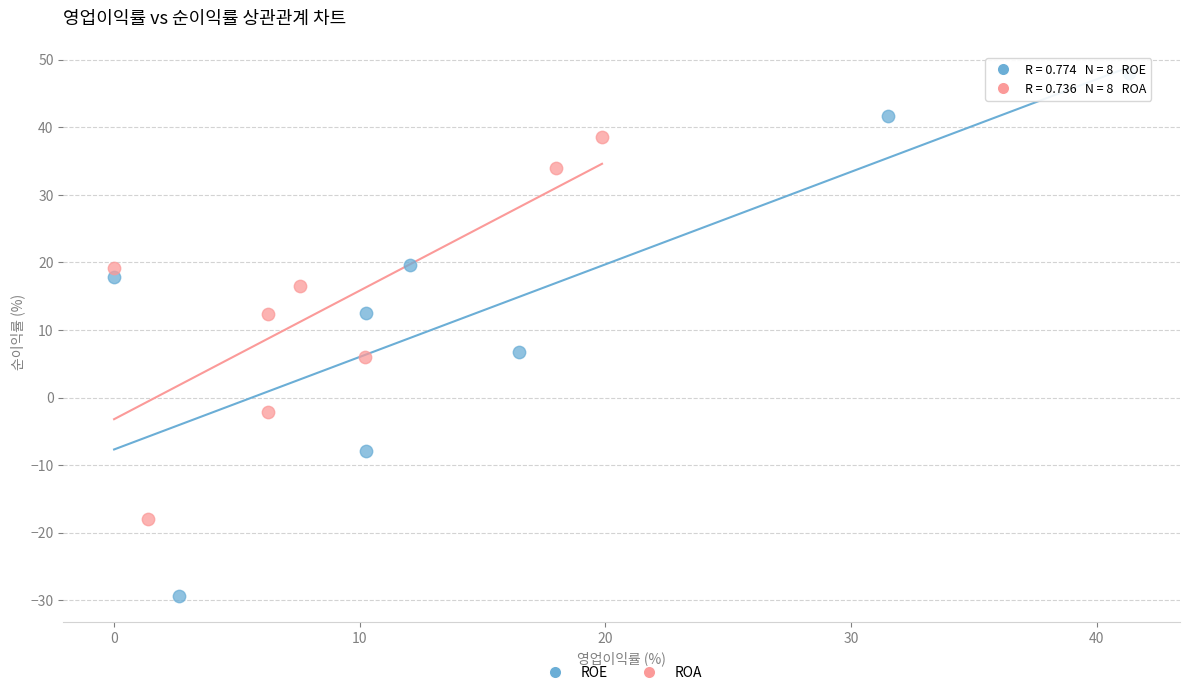

Which series has the largest Y range (max minus min)?

ROE